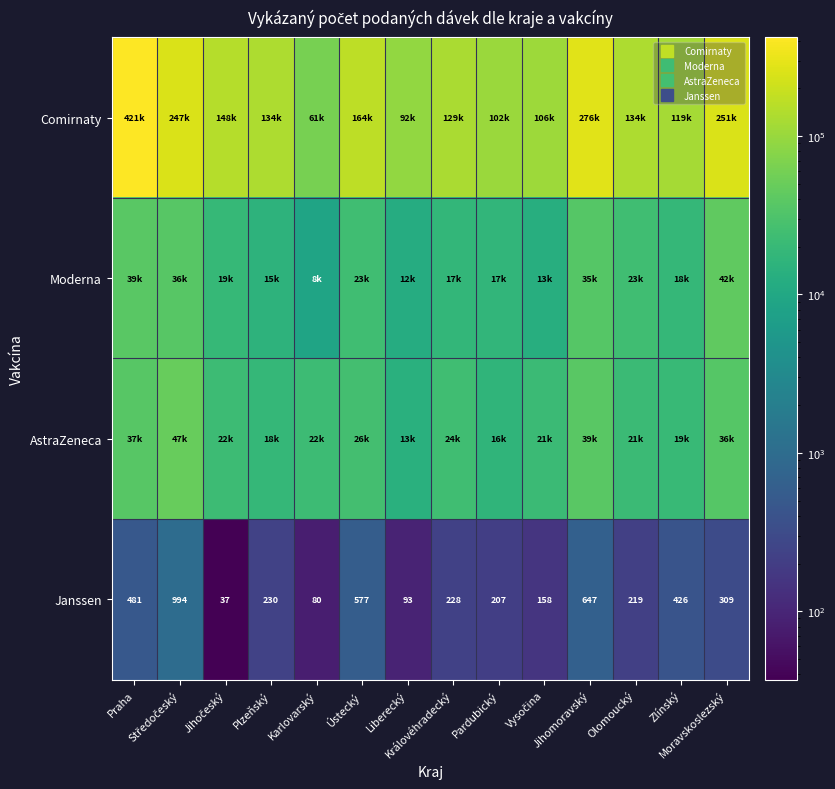

Where is AstraZeneca nearest to the value 30744?

Ústecký